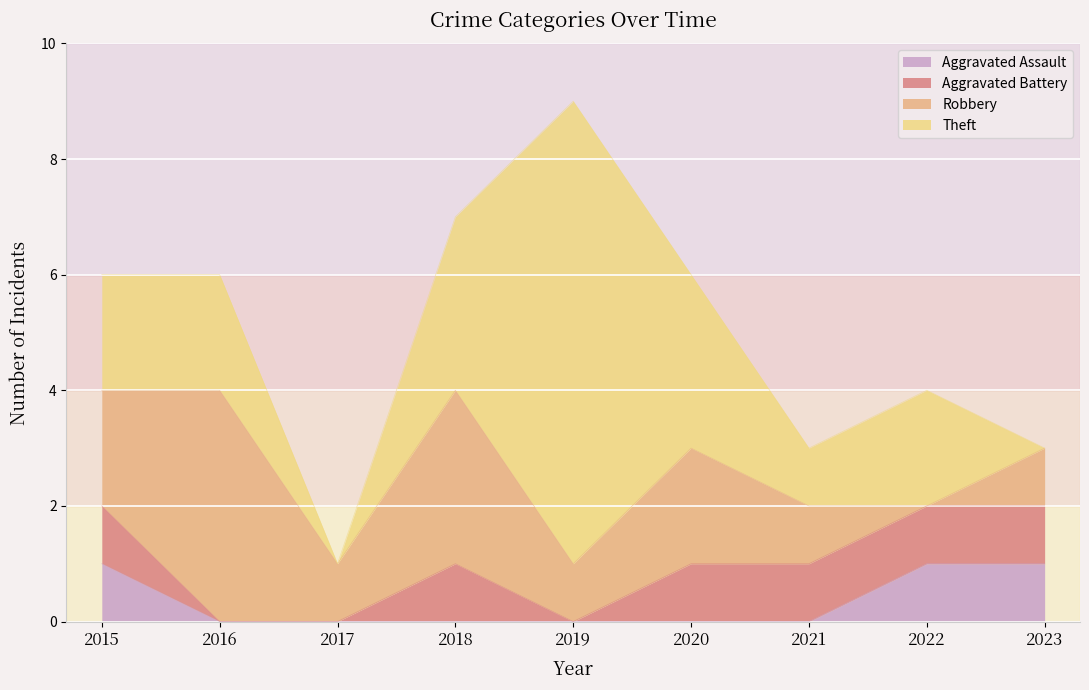

True or false: Robbery and Theft cross at least once.

True